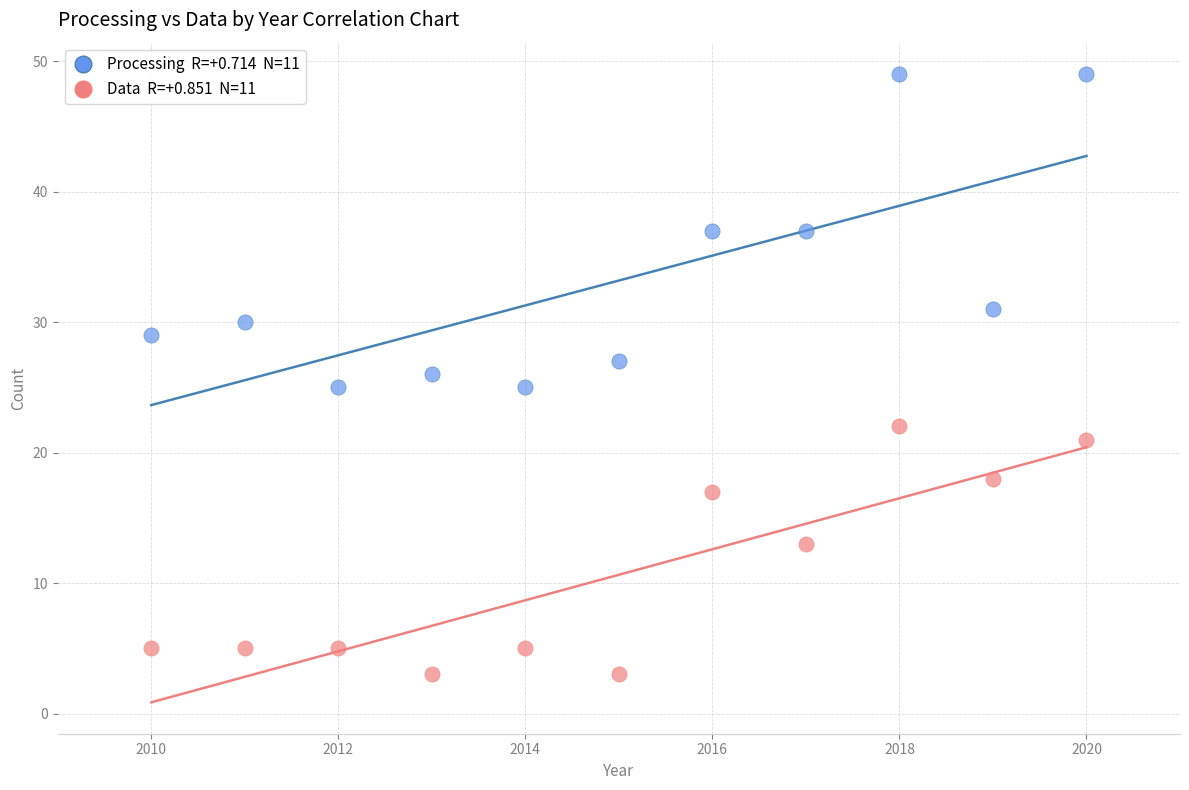

Across all data points, what is the range of Y values (max minus min)?

46